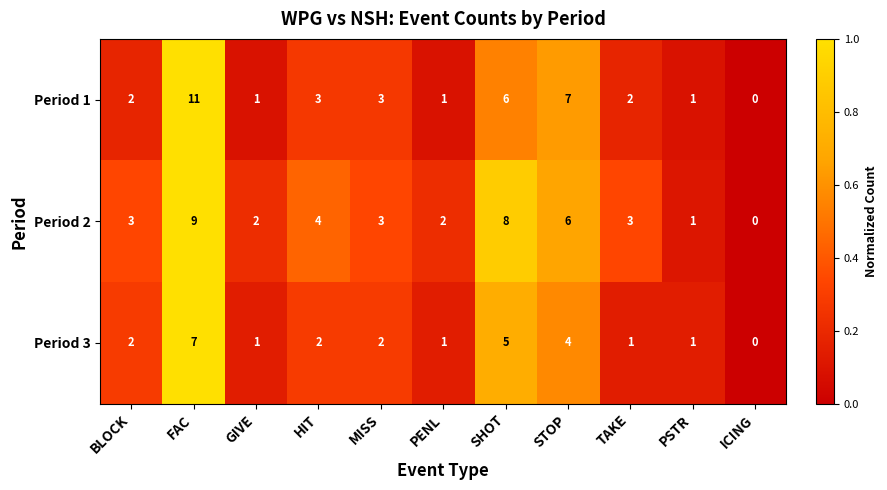

Between STOP and ICING, which series saw the biggest shift?

Period 1